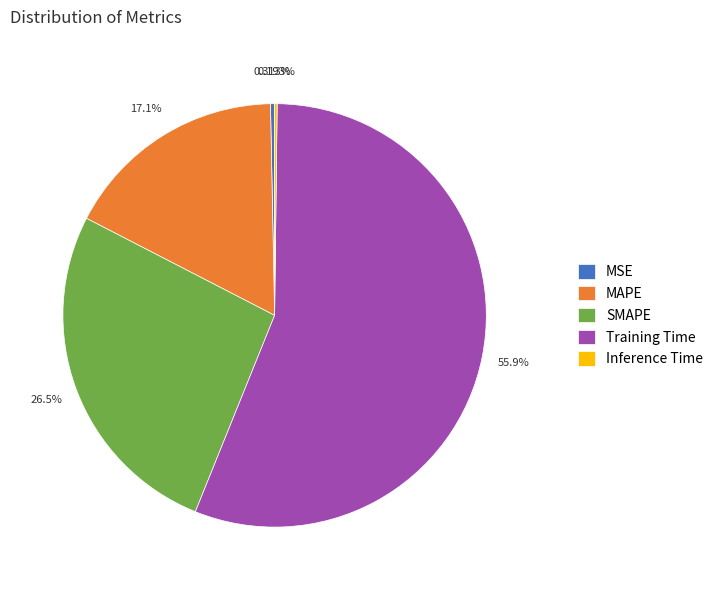

What portion of the pie excludes MSE?

99.7%